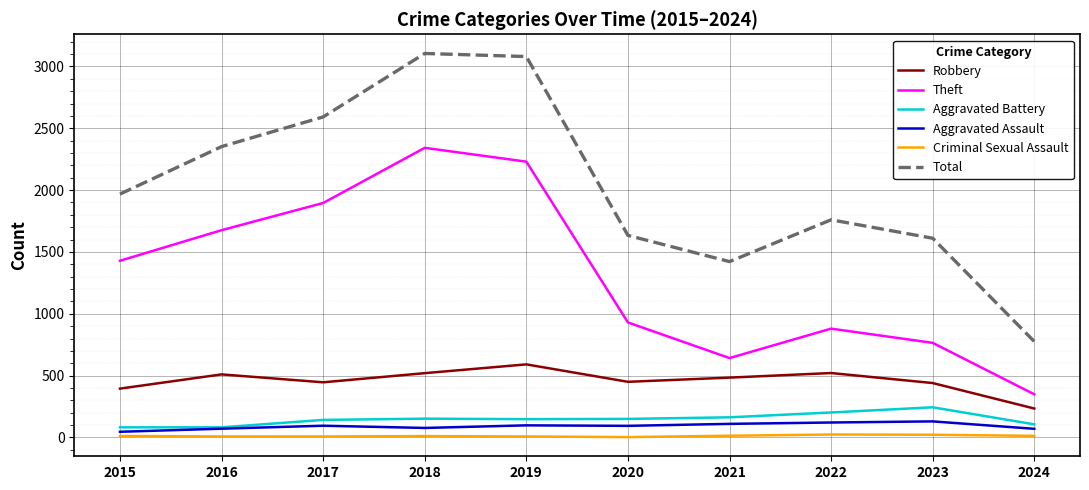

True or false: Robbery and Total intersect in this chart.

False